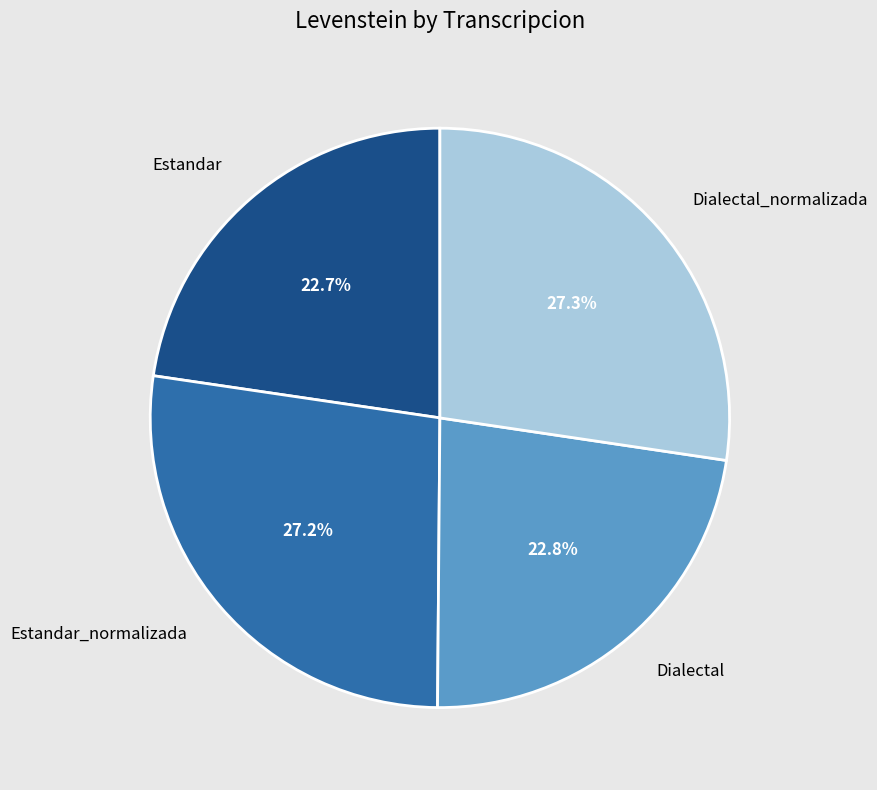

What percentage is the Estandar slice, to the nearest percent?

23%